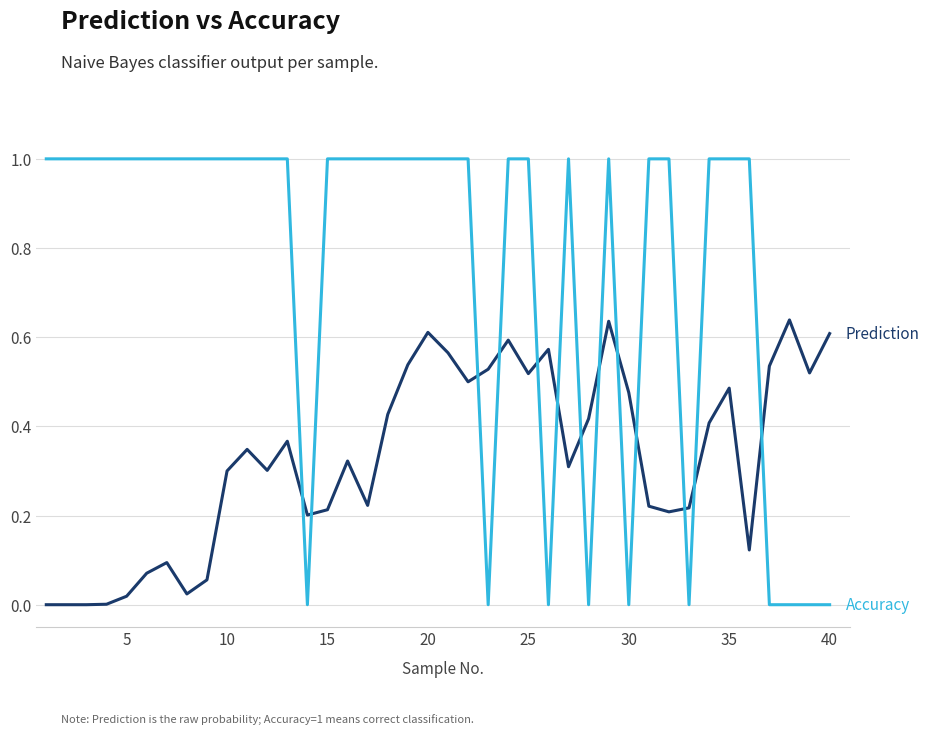

What is the greatest value displayed?

1.0